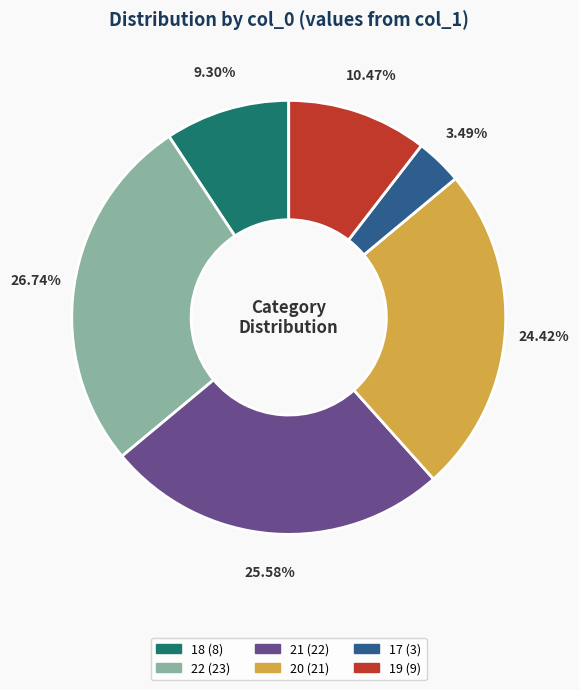

To the nearest percent, what is the combined percentage of 20 and 21?

50%